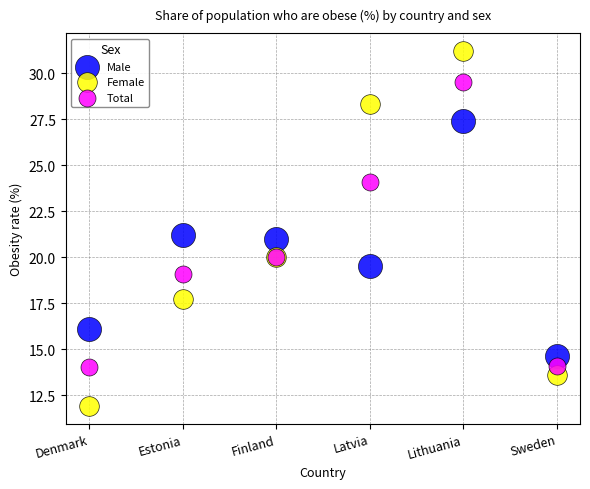

Which series contains the lowest Y value?

Female